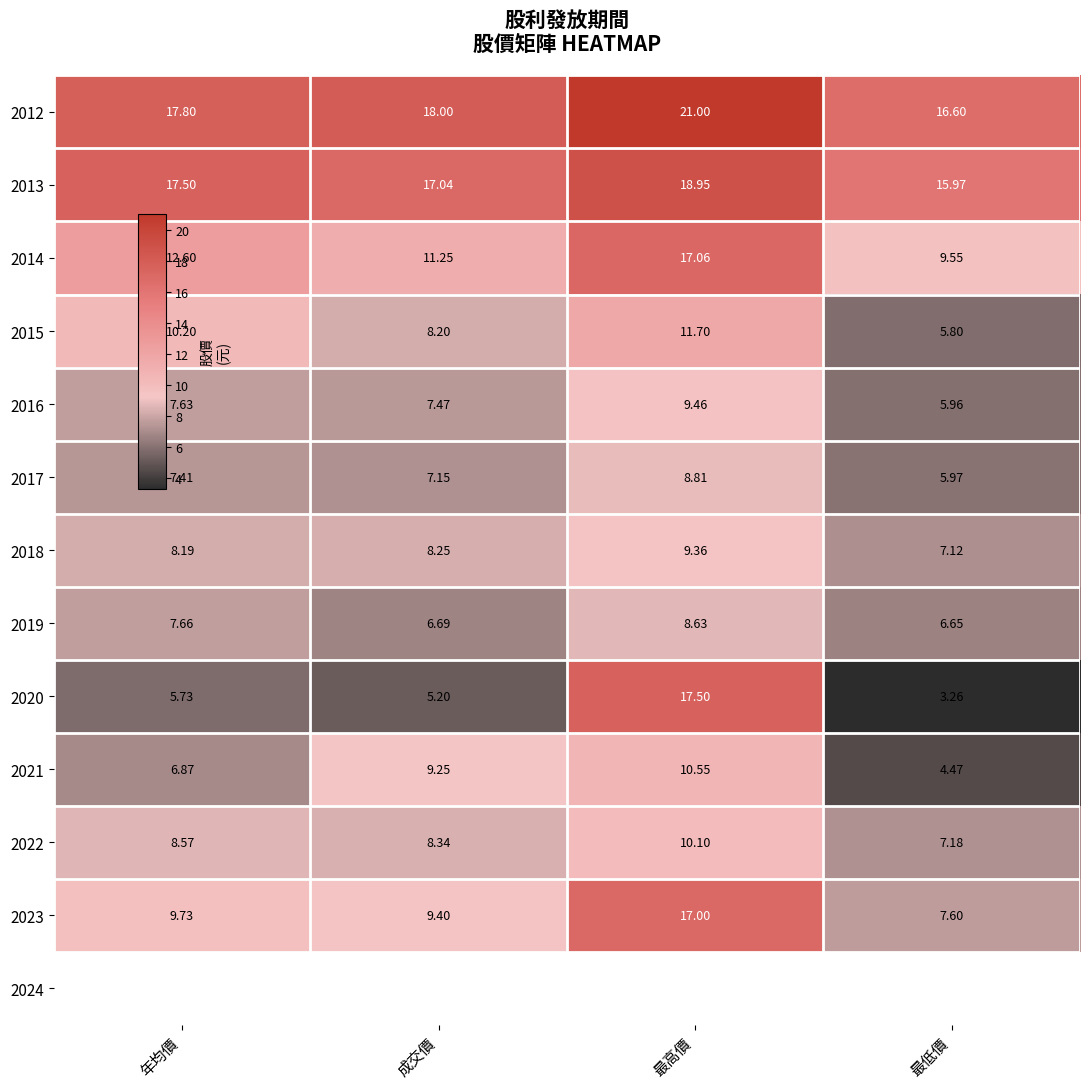

What is the average value of the 2019 series?

7.4